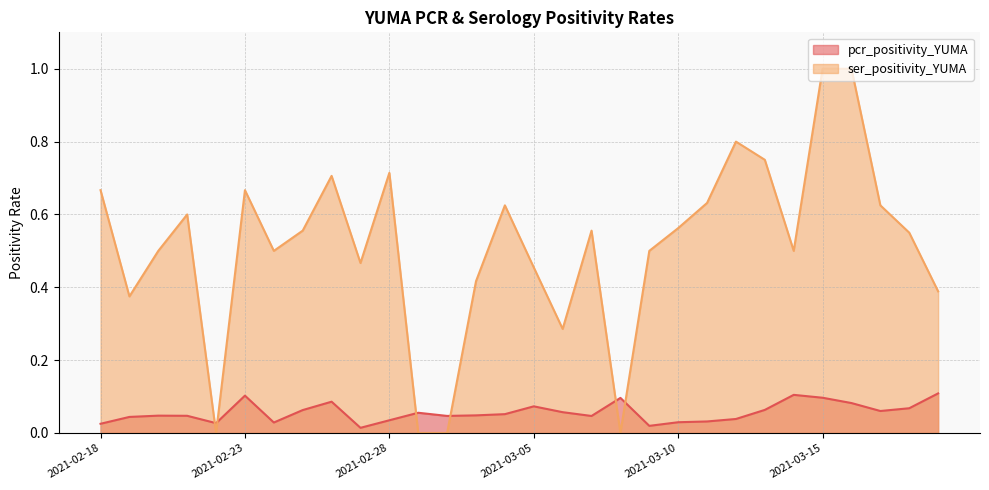

Which category has the lowest value in the pcr_positivity_YUMA series?

2021-02-27